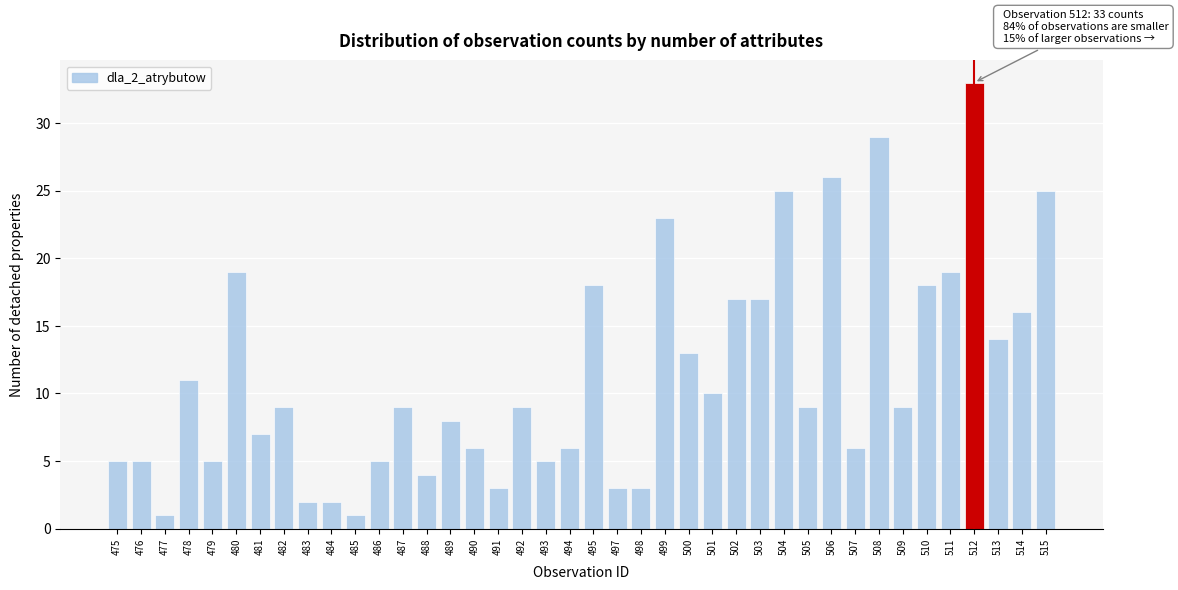

What is the sum of all values?

455